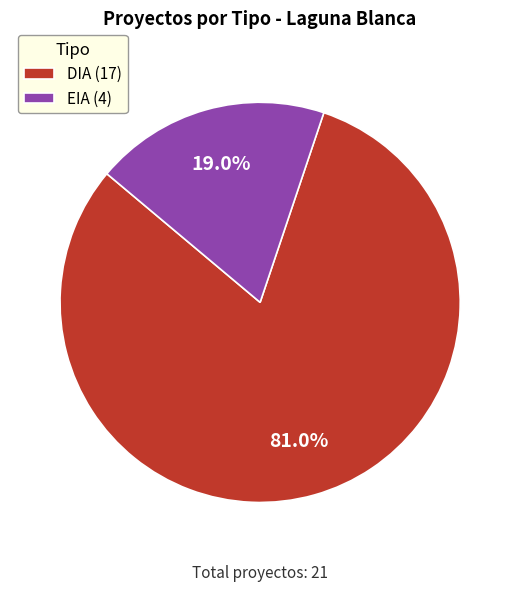

To the nearest percent, what portion does DIA represent?

81%